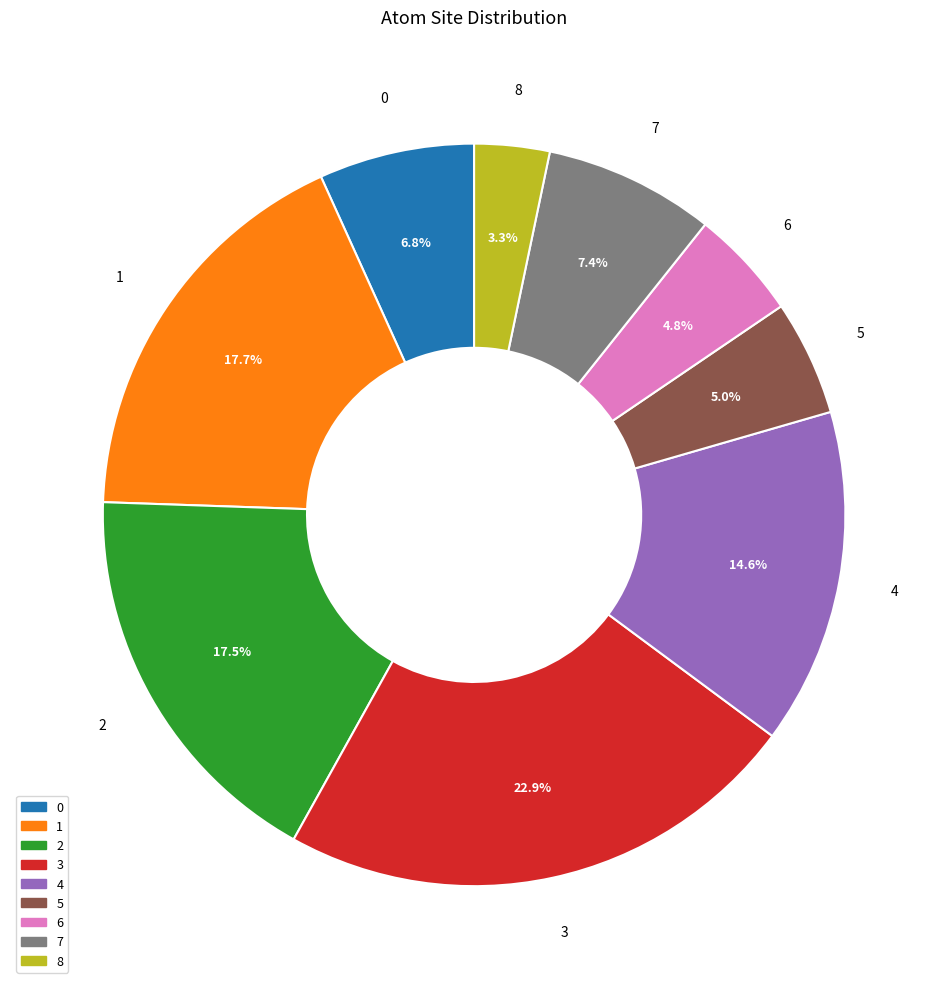

Is 7 the majority of the pie?

No